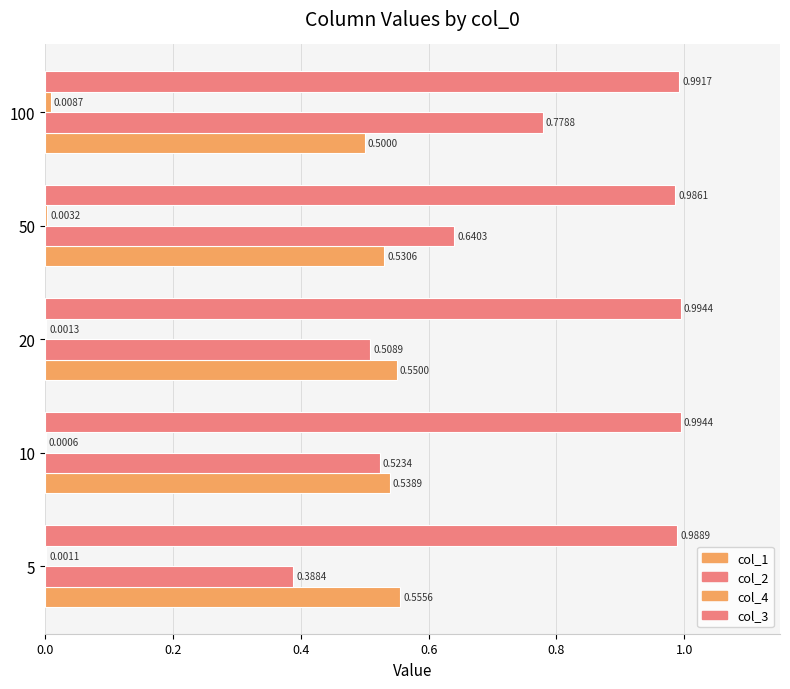

How many data points does each series have?

5